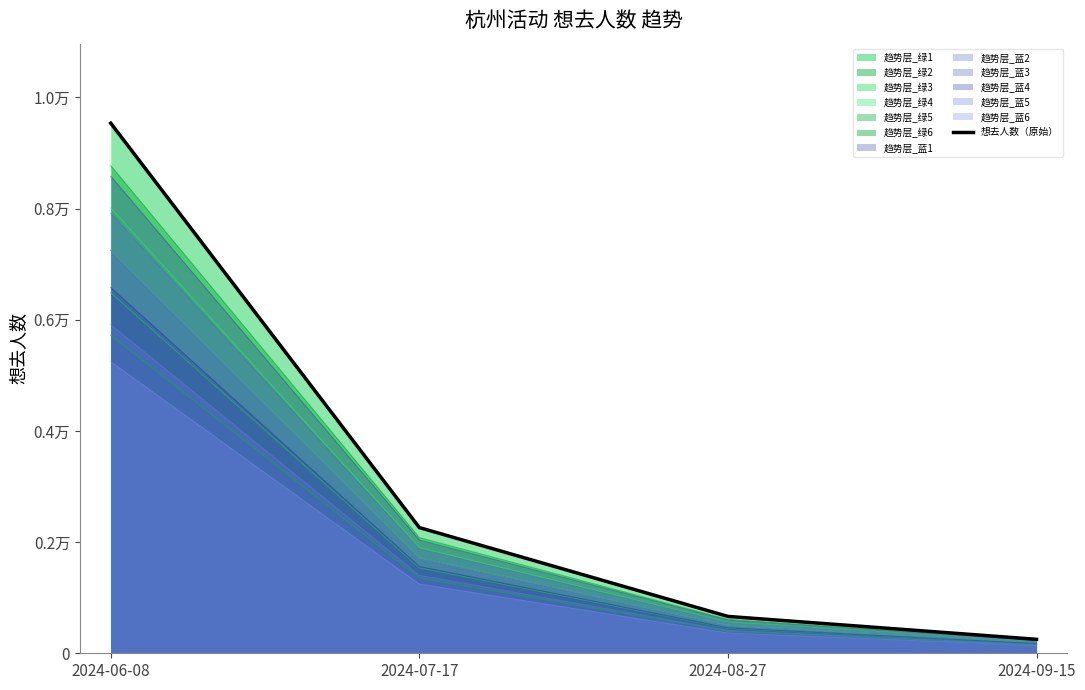

What is the maximum value shown in the chart?

9535